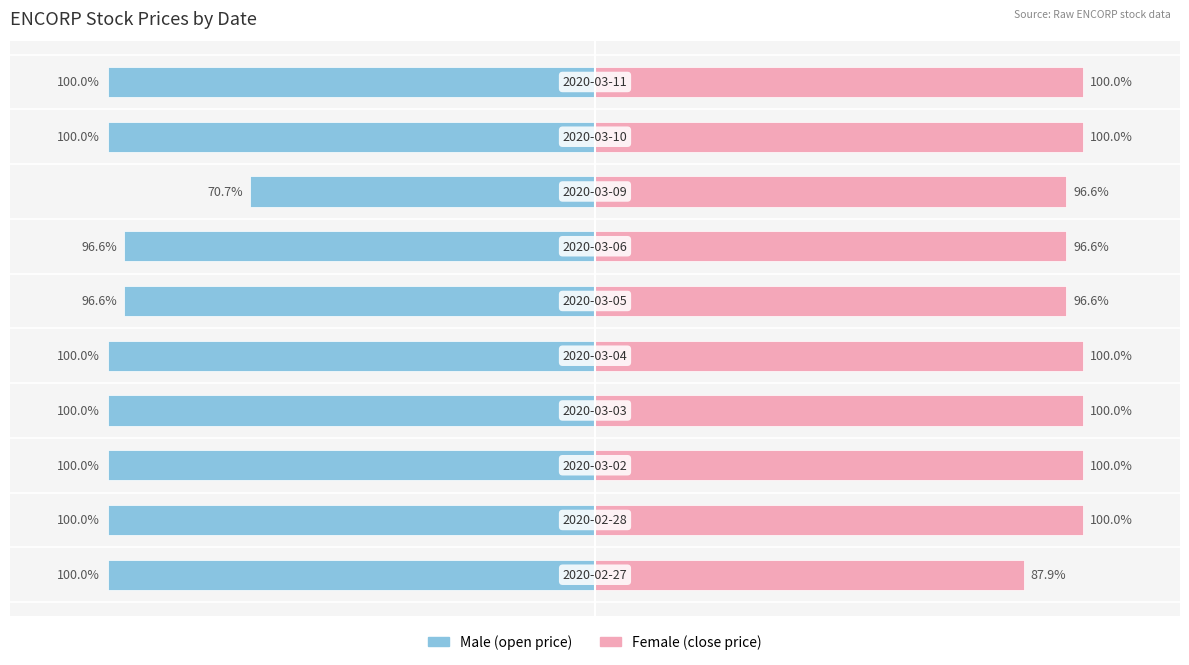

What is the sum of all Female values?

977.7